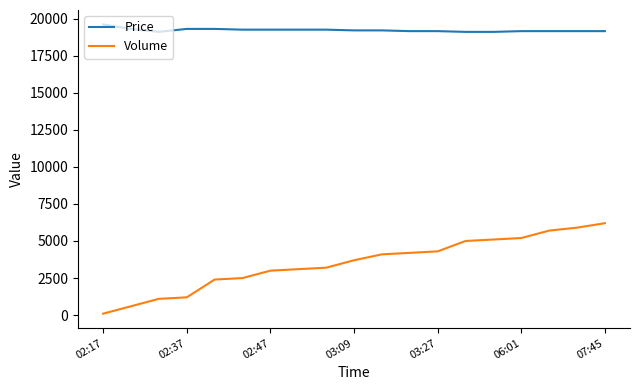

True or false: Volume and Price intersect in this chart.

False